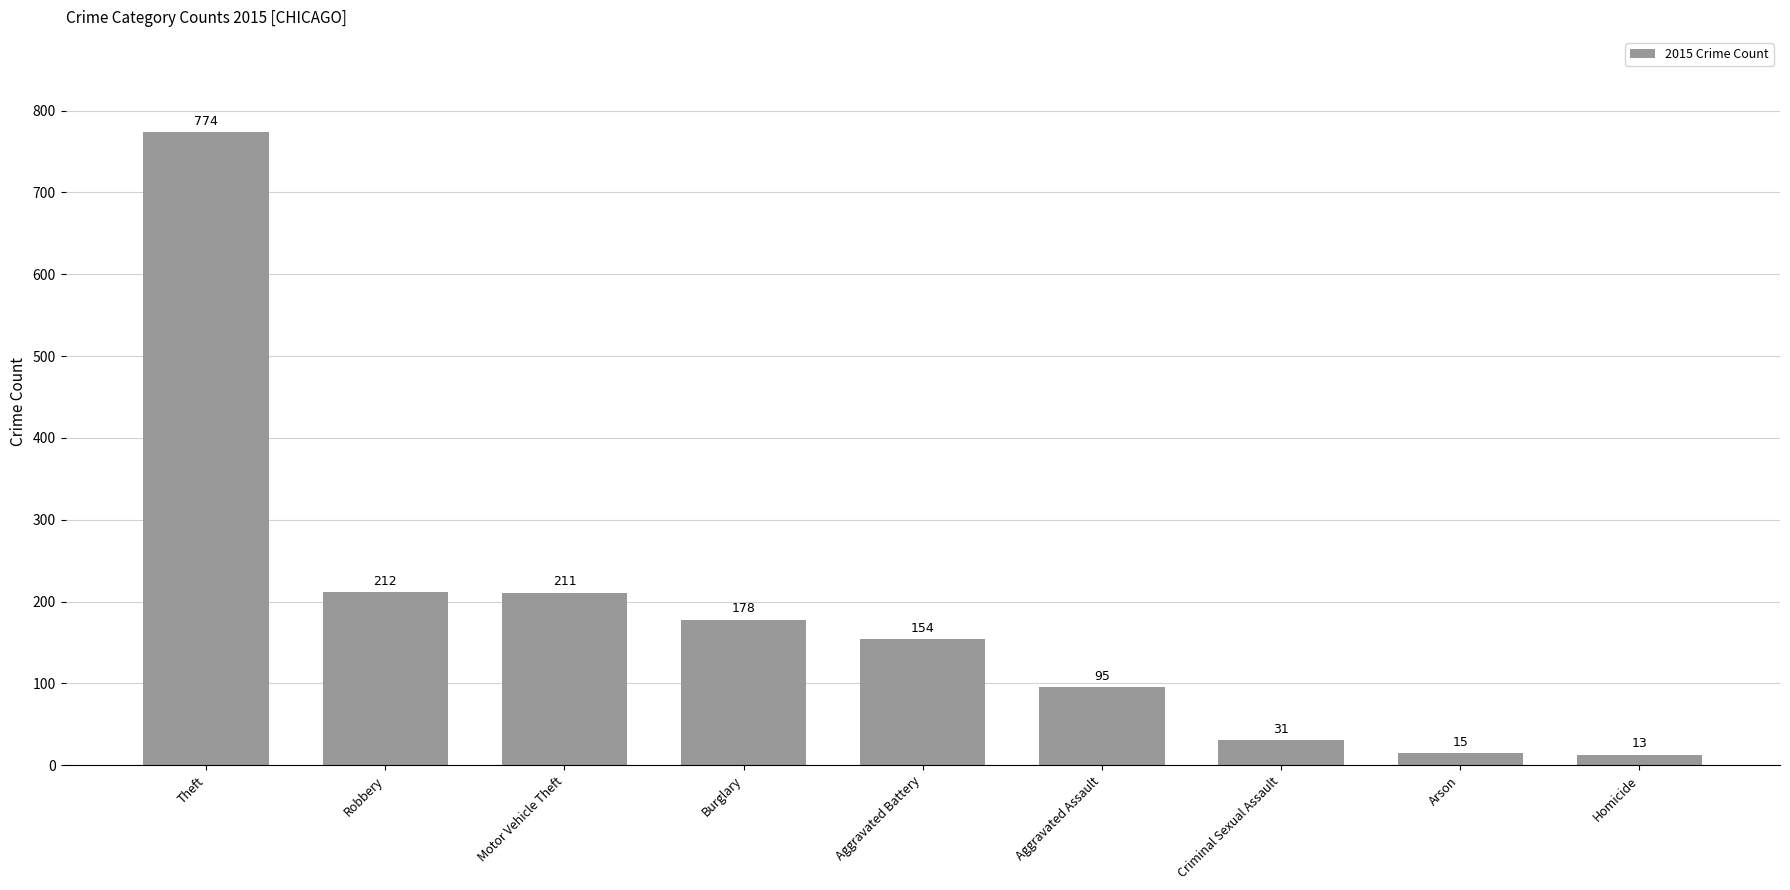

Reading left to right, transcribe all the data shown in this chart.

774	212	211	178	154	95	31	15	13